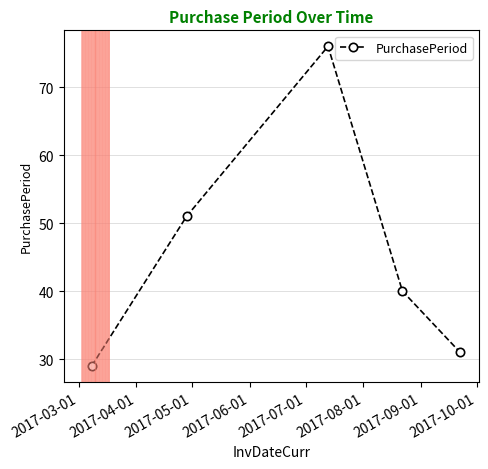

Reading left to right, what are all the values shown in this chart?

29	51	76	40	31